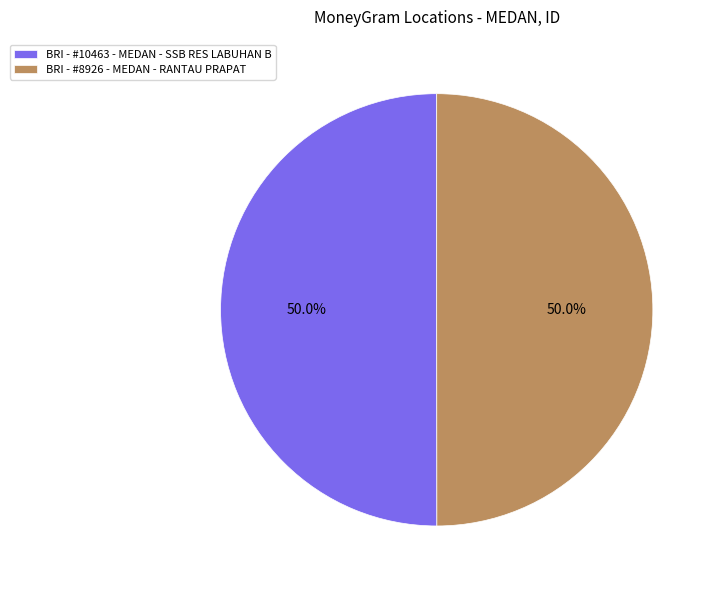

What is the ratio of the value at BRI - #10463 - MEDAN - SSB RES LABUHAN B to the value at BRI - #8926 - MEDAN - RANTAU PRAPAT?

1.0